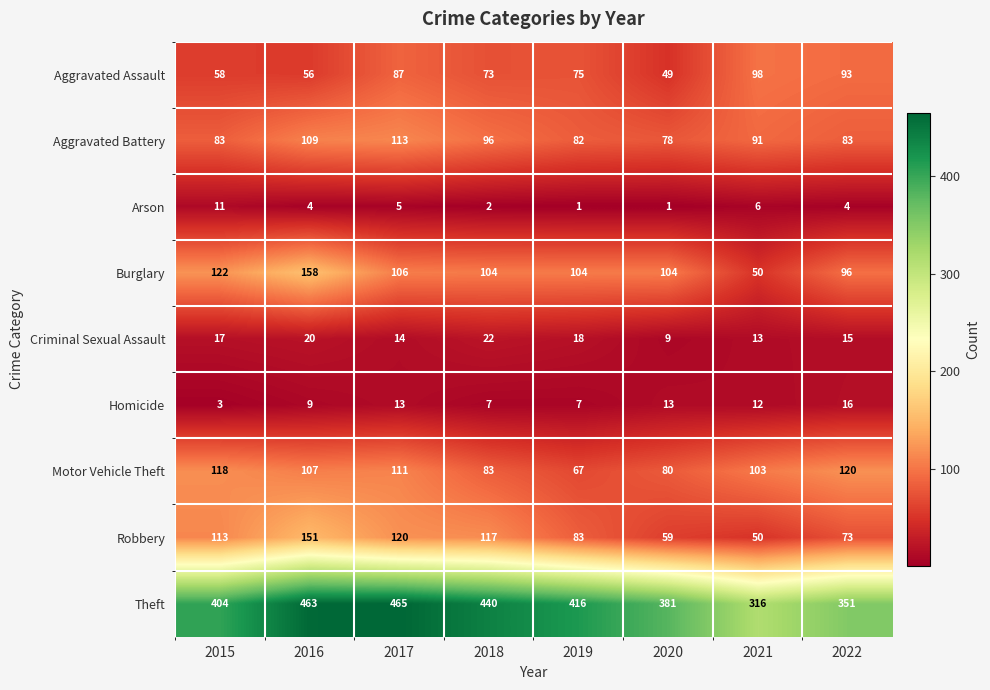

At which category is the sum across all series the highest?

2016